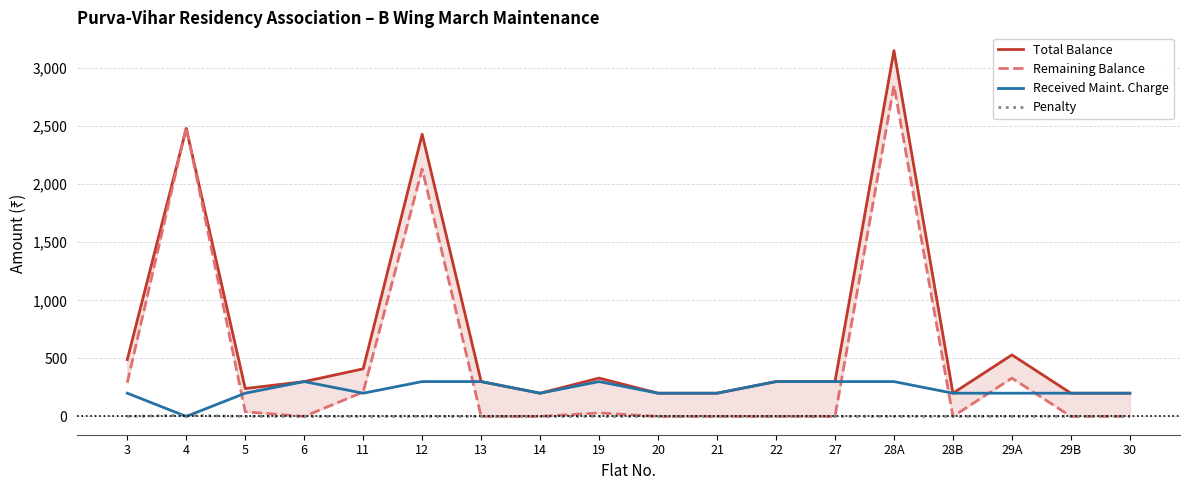

At which category is the sum across all series the highest?

28A